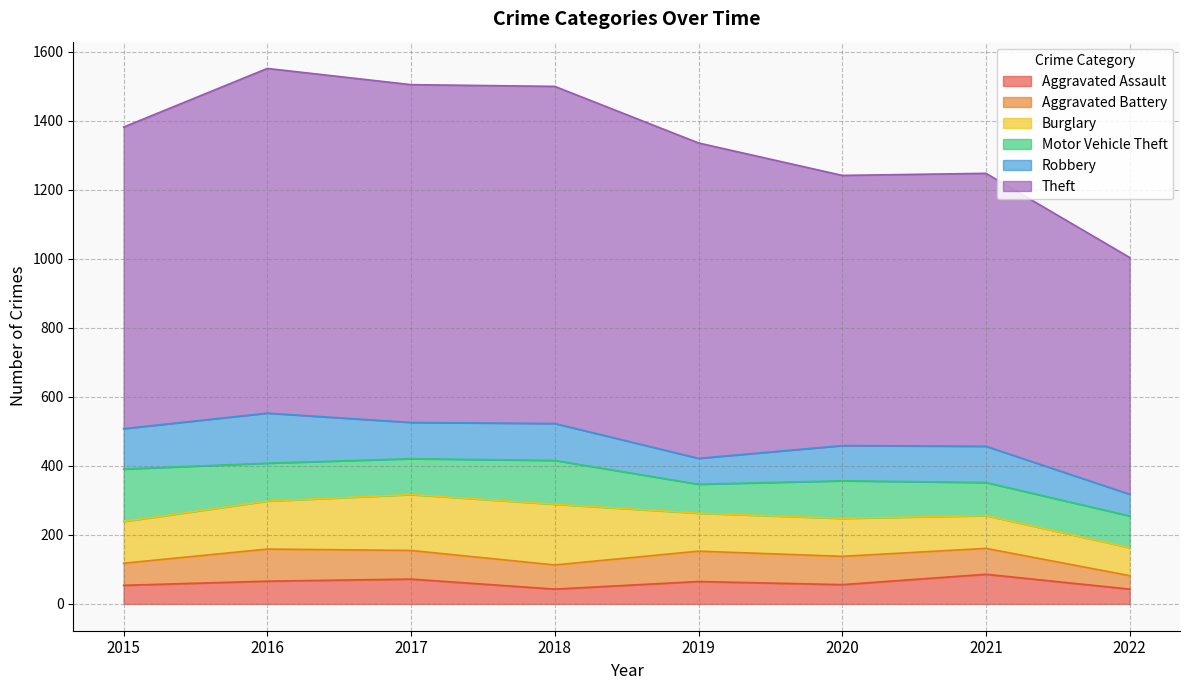

At which category is the sum across all series the highest?

2016